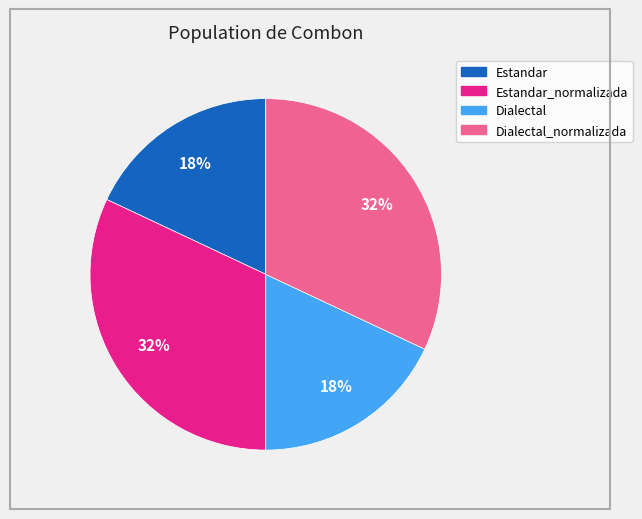

Is there a majority slice in this chart?

No